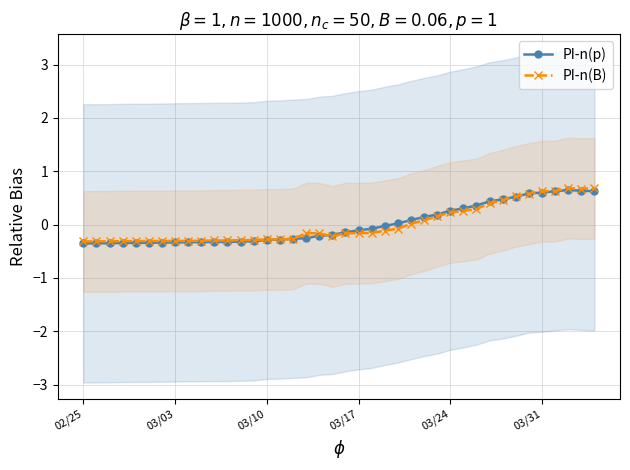

How many positive values does the PI-n(p) series have?

16